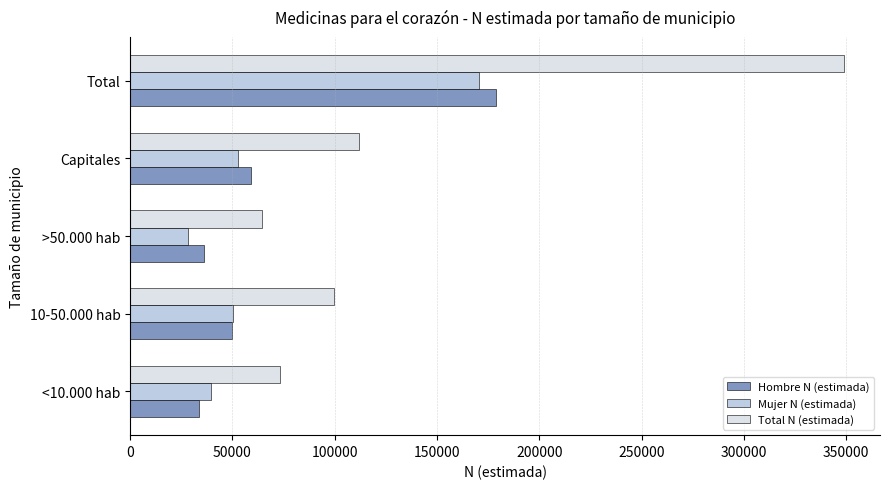

What are all the series names shown in the legend?

Hombre N (estimada), Mujer N (estimada), Total N (estimada)